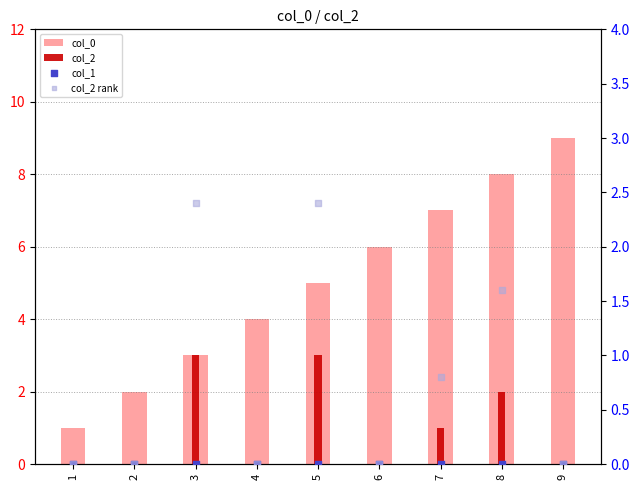

Which series reaches the maximum Y coordinate?

col_0